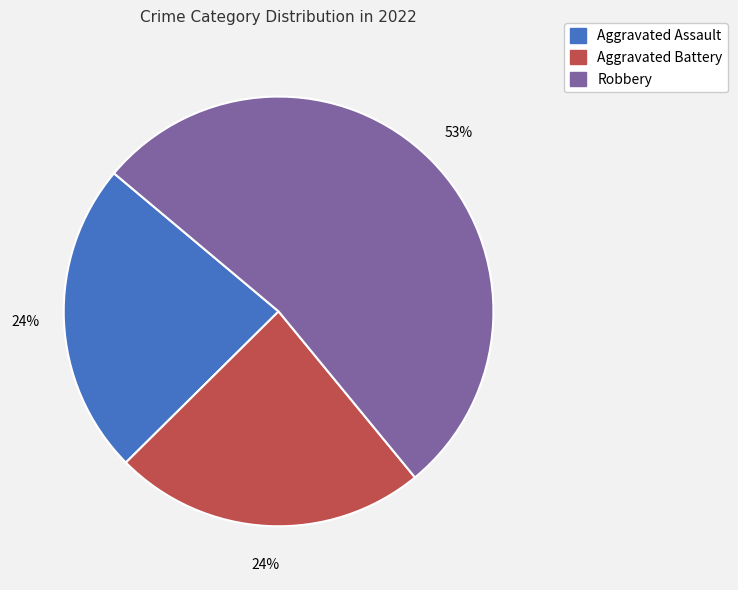

To the nearest percent, what is the combined percentage of Robbery and Aggravated Assault?

76%